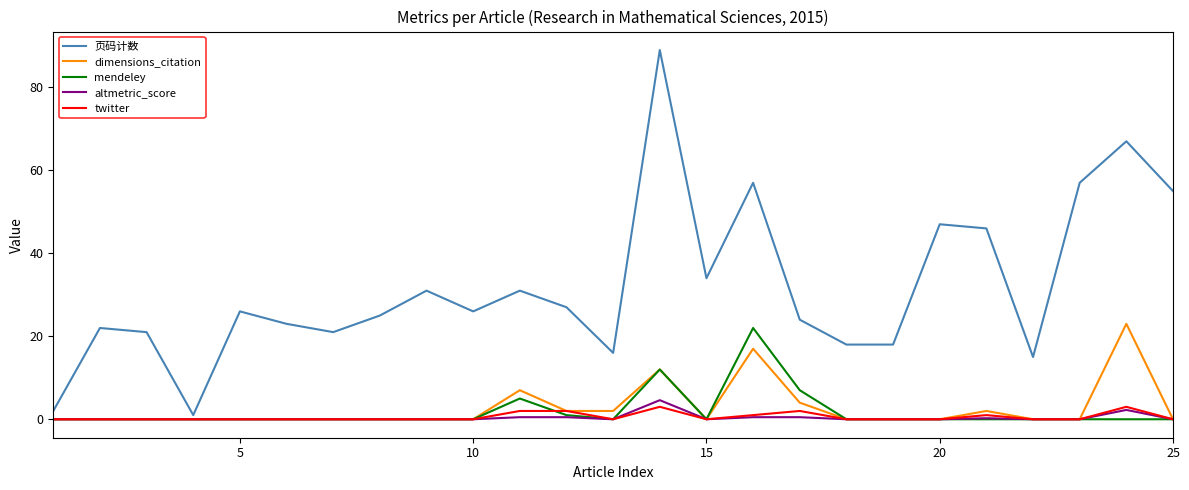

Does the chart display data point markers on the line(s)?

No